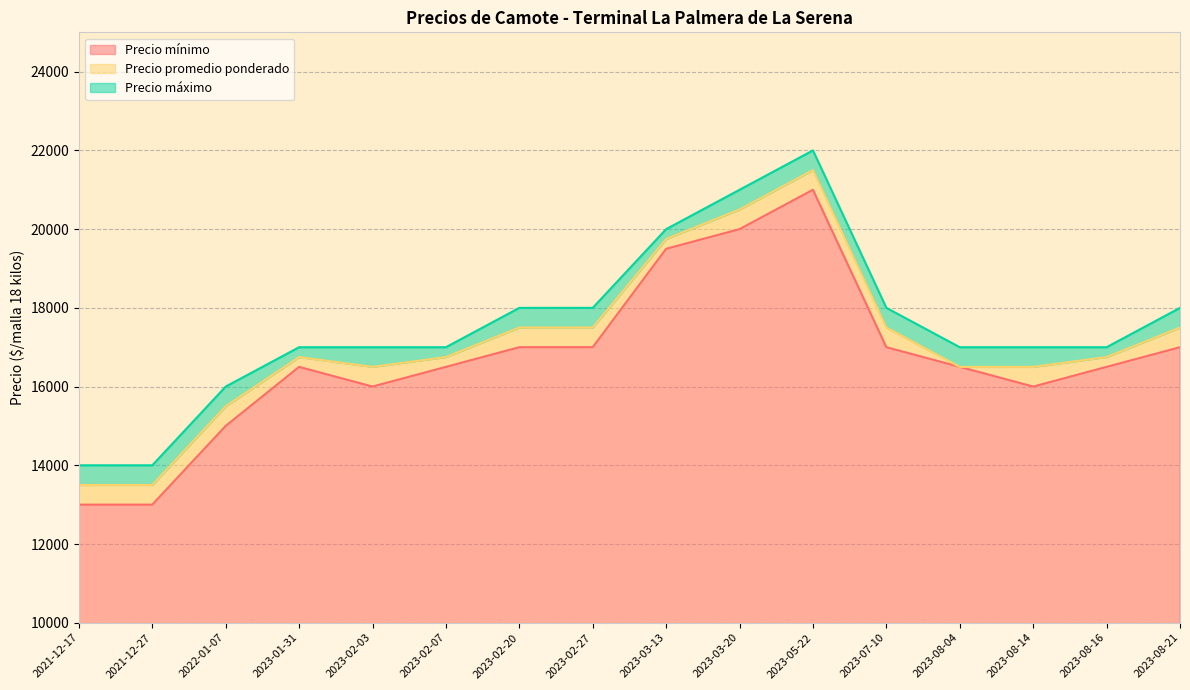

Rank the series by their average value, from lowest to highest.

Precio mínimo, Precio promedio ponderado, Precio máximo